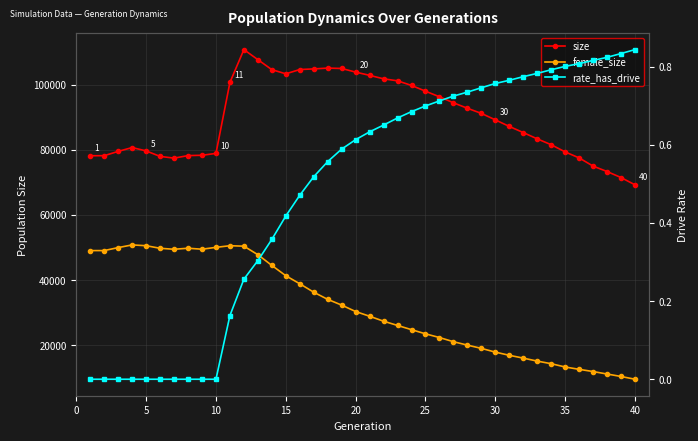

The value of rate_has_drive at 36 is 1.2. True or false?

False